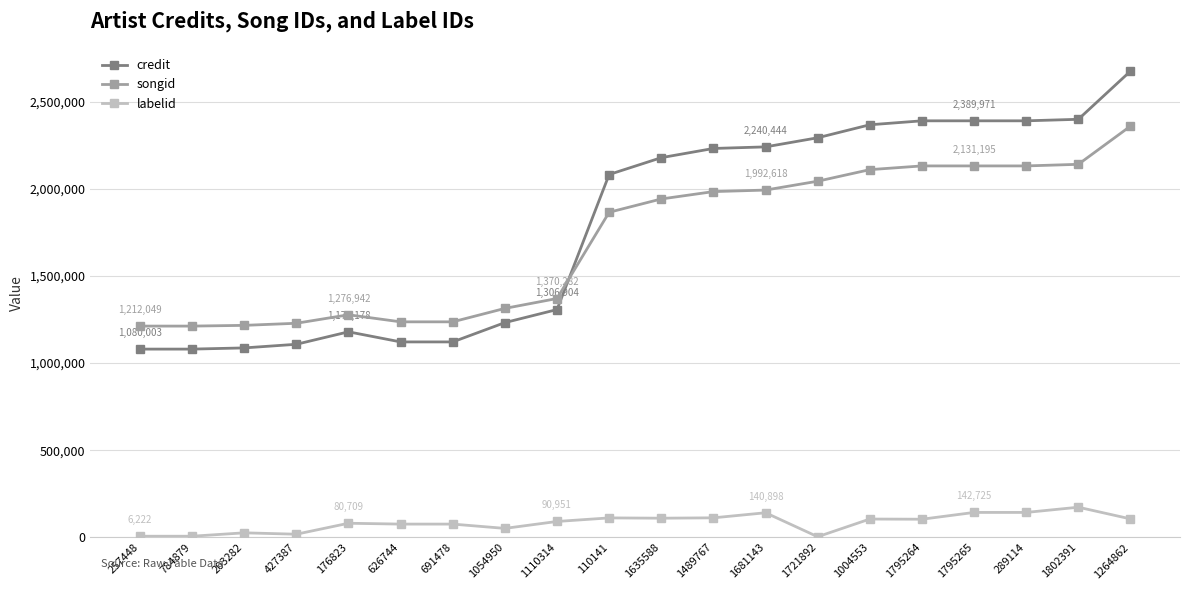

What is the difference between the second highest and minimum values in the songid series?

928323